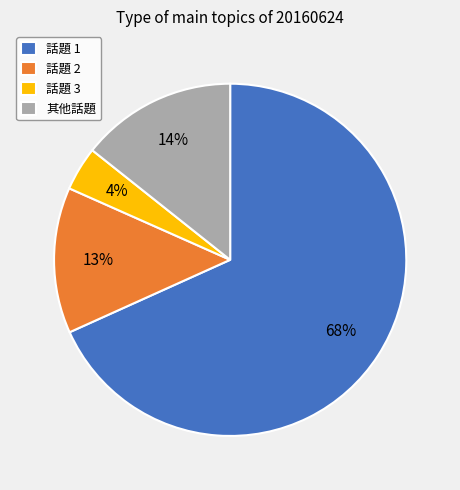

The 其他話題 slice represents 14% of the pie. True or false?

True